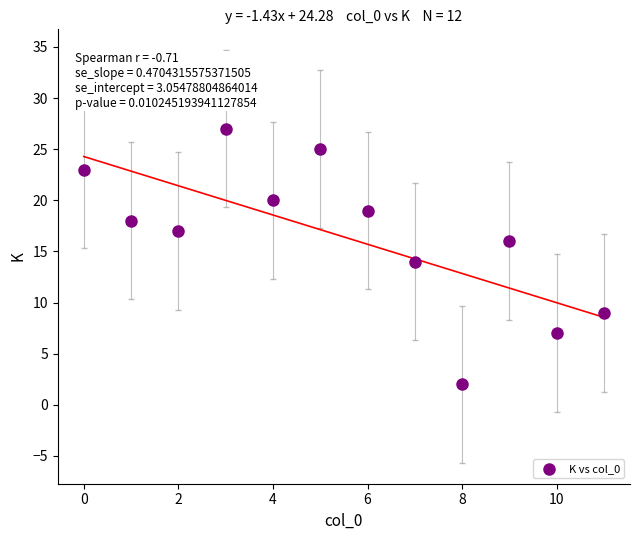

What is the average Y value?

16